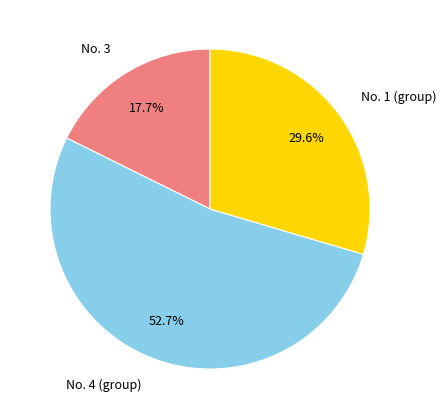

Is it true that No. 3 is 12% of the pie?

False